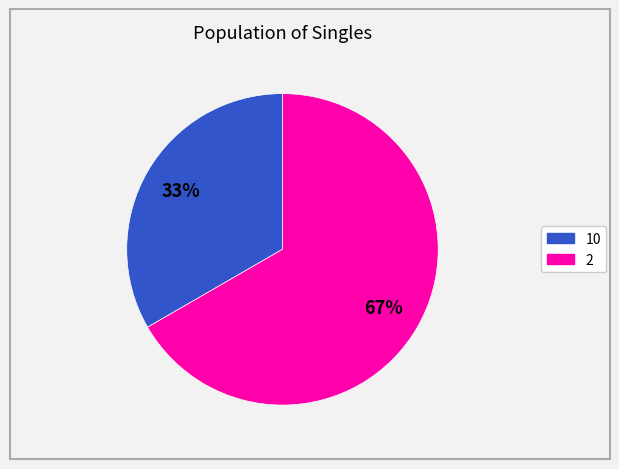

Does any single category account for the majority?

Yes